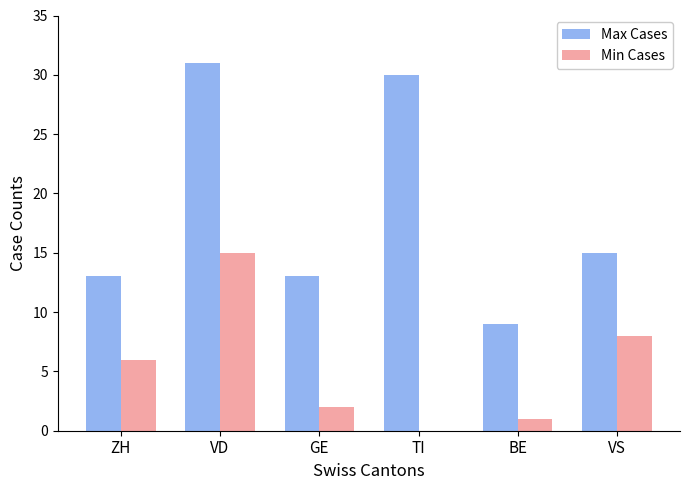

Where is Max Cases nearest to the value 20?

VS